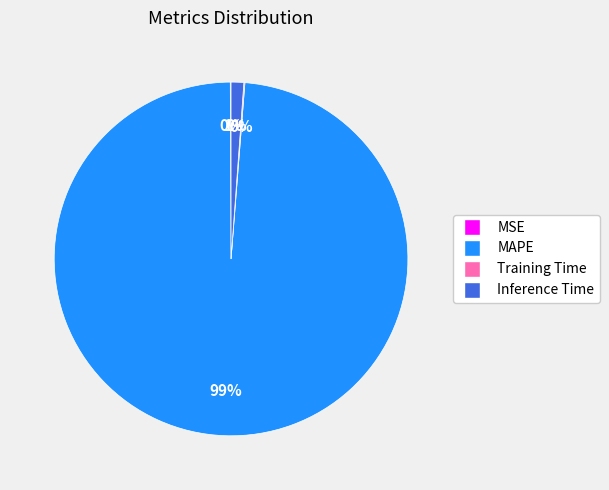

Is Inference Time the majority of the pie?

No